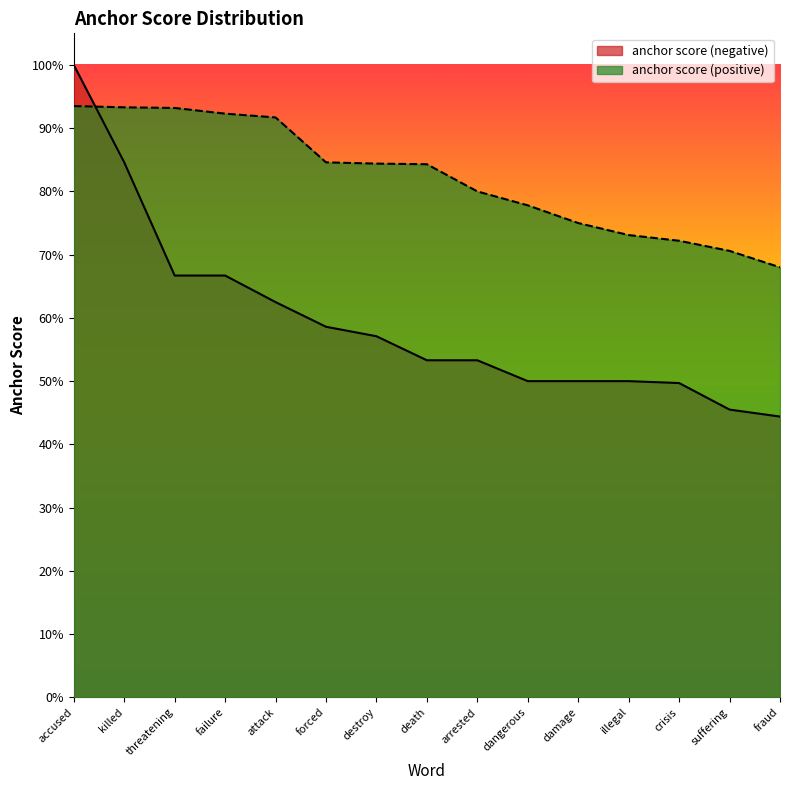

True or false: anchor score (negative) has more than 2 points higher than both neighbors.

False